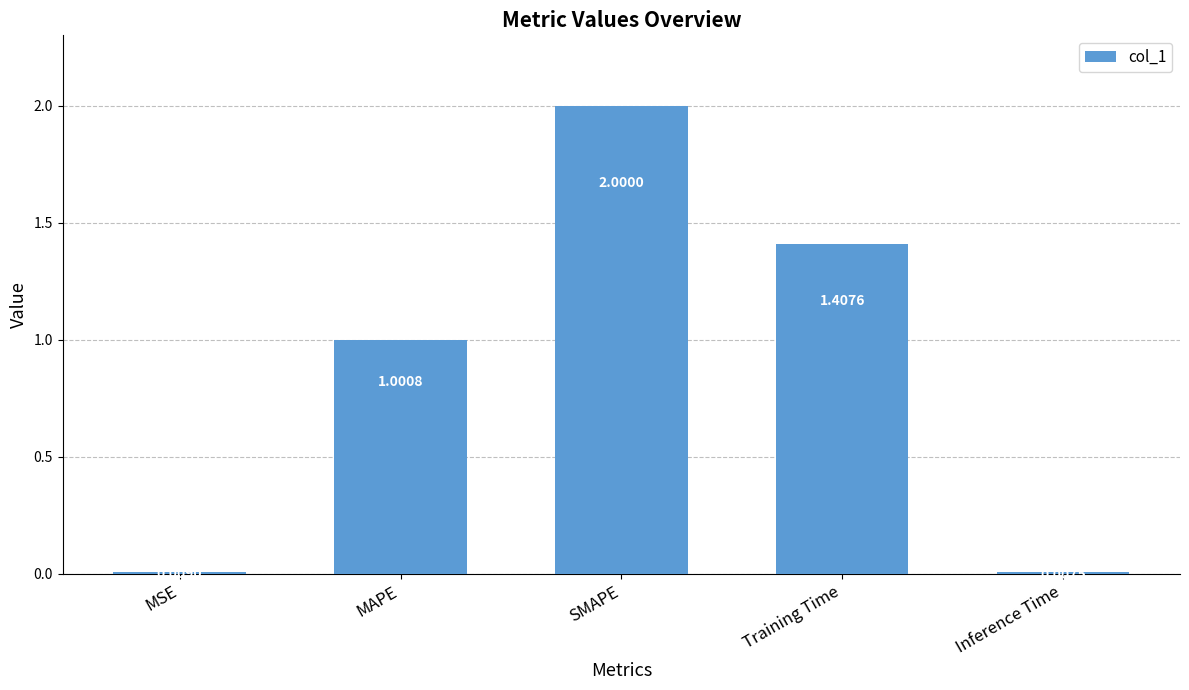

What is the label of the 2nd bar from the right?

Training Time